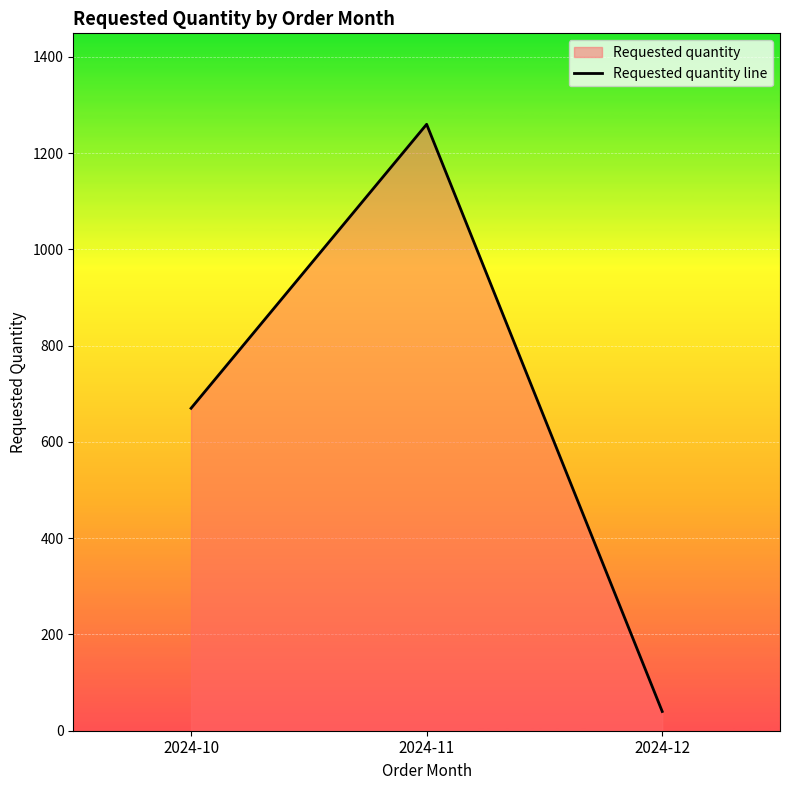

Count the number of values greater than 670.

1